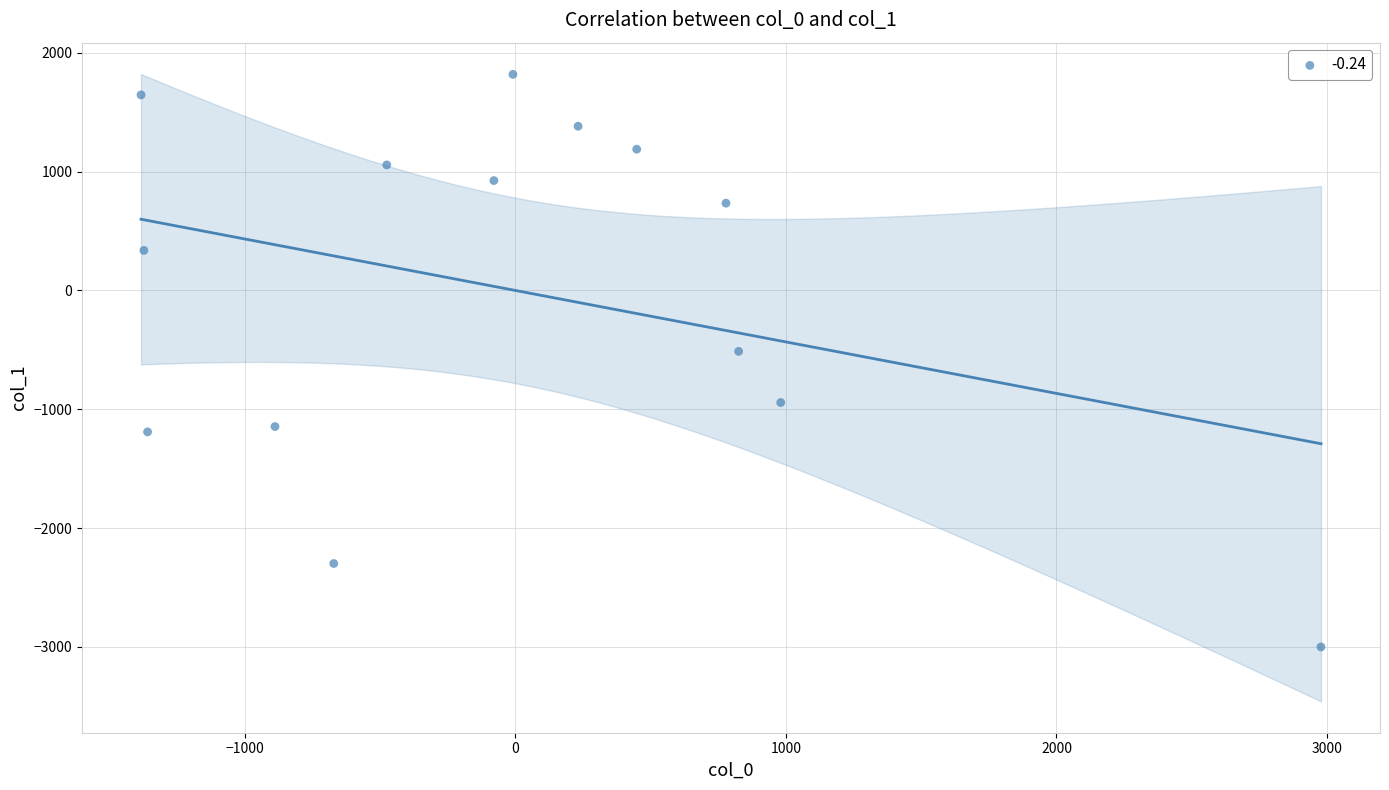

What Y value in the scatter plot is closest to -590?

-512.8